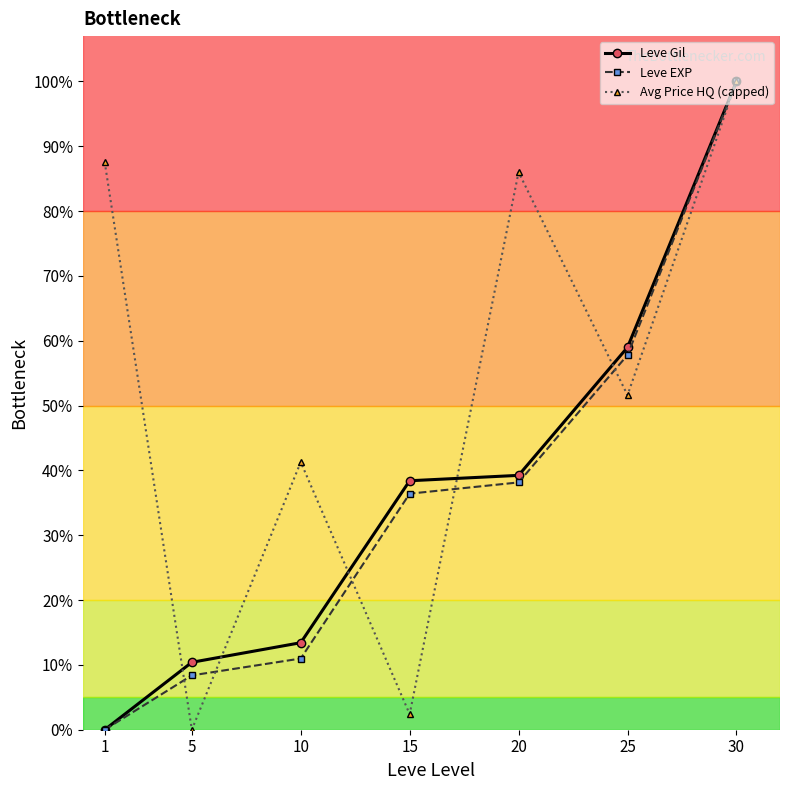

How many values in the Leve EXP series exceed 36?

4